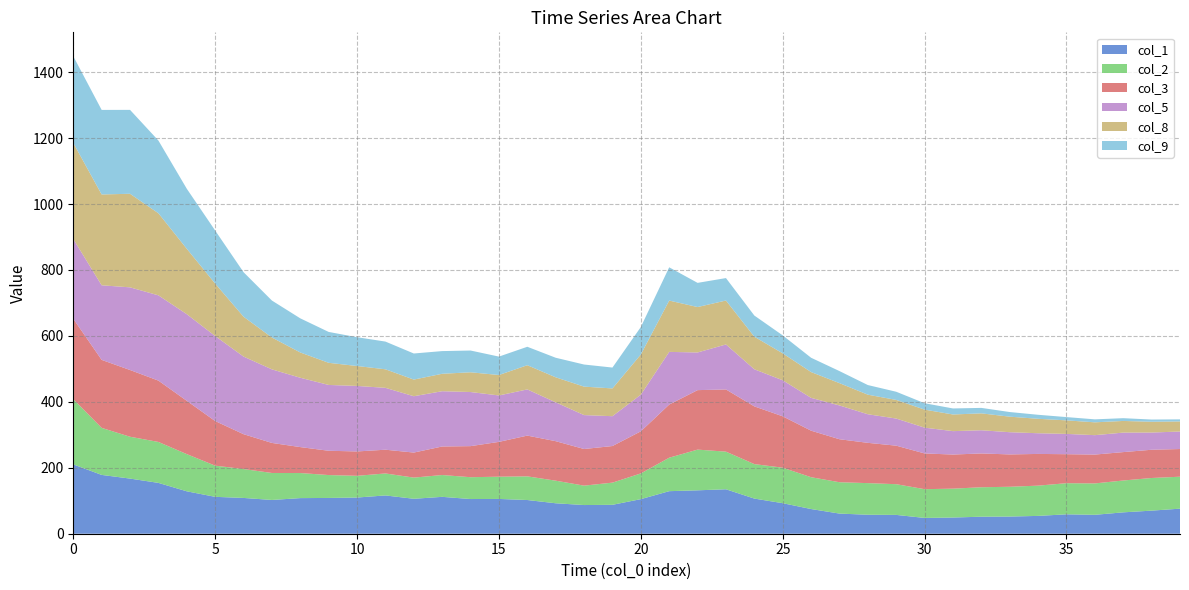

Reading right to left, transcribe all the data shown in this chart.

col_1: 39=76.0	38=70.0	37=64.8	36=57.4	35=58.9	34=54.1	33=52.1	32=51.6	31=49.1	30=47.9	29=57.1	28=57.6	27=61.1	26=74.9	25=92.6	24=106.6	23=134.8	22=131.7	21=129.1	20=104.9	19=87.7	18=87.0	17=92.4	16=102.2	15=105.5	14=105.2	13=111.8	12=106.0	11=116.1	10=109.8	9=108.5	8=108.0	7=102.4	6=108.5	5=111.9	4=128.6	3=154.2	2=167.2	1=178.4	0=210.3
col_2: 39=96.9	38=99.0	37=96.6	36=95.2	35=94.4	34=91.8	33=90.3	32=89.3	31=87.6	30=87.2	29=93.2	28=95.9	27=95.1	26=96.5	25=107.6	24=104.6	23=114.2	22=123.5	21=101.5	20=78.0	19=67.2	18=58.9	17=68.5	16=71.7	15=67.5	14=66.2	13=66.2	12=64.2	11=66.6	10=65.9	9=69.4	8=76.0	7=81.8	6=87.7	5=94.5	4=112.8	3=124.1	2=126.9	1=142.7	0=197.8
col_3: 39=84.0	38=85.7	37=86.1	36=87.5	35=88.0	34=96.2	33=98.1	32=102.5	31=103.5	30=108.4	29=116.8	28=122.2	27=130.4	26=141.1	25=155.9	24=175.0	23=188.6	22=180.4	21=161.2	20=127.7	19=111.0	18=111.1	17=119.8	16=123.6	15=105.6	14=94.2	13=86.6	12=75.9	11=72.0	10=73.9	9=73.7	8=78.7	7=91.1	6=105.7	5=135.3	4=161.6	3=186.1	2=202.4	1=206.2	0=243.9
col_5: 39=53.1	38=52.2	37=59.1	36=58.9	35=61.6	34=62.8	33=67.3	32=70.3	31=71.0	30=78.2	29=82.3	28=86.7	27=102.5	26=99.6	25=109.3	24=112.5	23=136.5	22=114.2	21=159.7	20=111.1	19=90.5	18=102.8	17=117.8	16=140.1	15=140.8	14=164.1	13=167.6	12=170.9	11=187.6	10=198.7	9=199.6	8=210.3	7=223.1	6=235.4	5=257.9	4=262.8	3=258.6	2=250.7	1=226.2	0=241.9
col_8: 39=30.6	38=32.7	37=35.4	36=38.9	35=41.1	34=43.8	33=47.1	32=51.3	31=50.5	30=54.7	29=56.5	28=59.4	27=67.7	26=78.2	25=81.7	24=98.8	23=133.3	22=137.8	21=155.7	20=121.9	19=84.2	18=86.3	17=75.9	16=73.5	15=62.0	14=59.9	13=52.9	12=50.5	11=56.3	10=60.5	9=67.2	8=76.7	7=96.6	6=120.9	5=159.1	4=198.4	3=249.0	2=283.8	1=275.5	0=291.4
col_9: 39=6.3	38=6.7	37=8.4	36=9.0	35=9.9	34=12.1	33=14.0	32=16.5	31=18.3	30=19.4	29=24.8	28=29.2	27=36.5	26=43.4	25=54.5	24=64.2	23=68.1	22=73.3	21=100.9	20=83.3	19=63.3	18=67.0	17=59.3	16=55.9	15=55.9	14=66.0	13=68.8	12=79.1	11=84.1	10=87.3	9=93.7	8=103.5	7=112.1	6=135.0	5=160.9	4=182.1	3=220.5	2=254.5	1=256.4	0=263.1